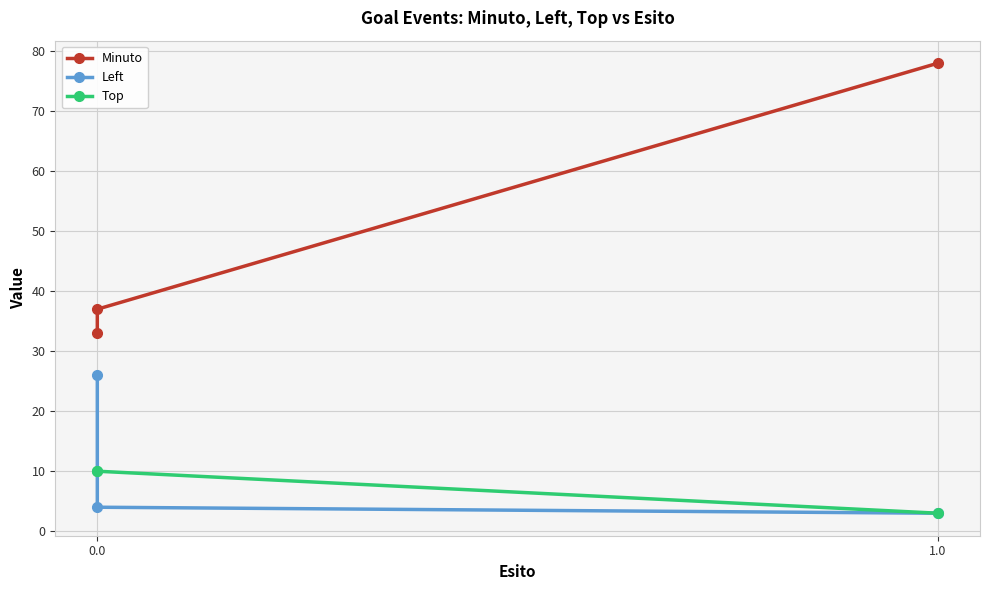

What is the sum of all Minuto values?

148